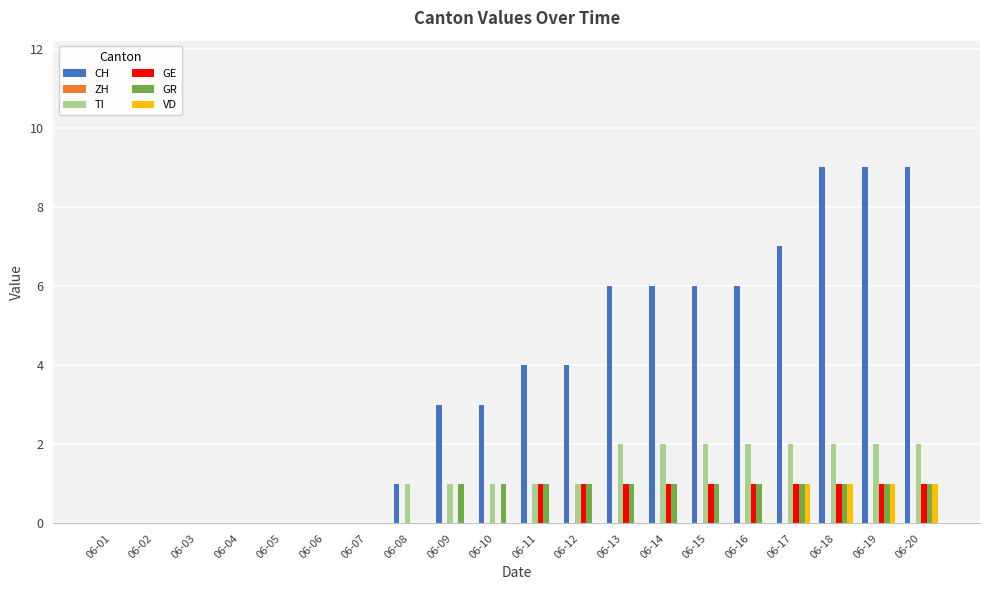

What is the sum of all CH values?

73